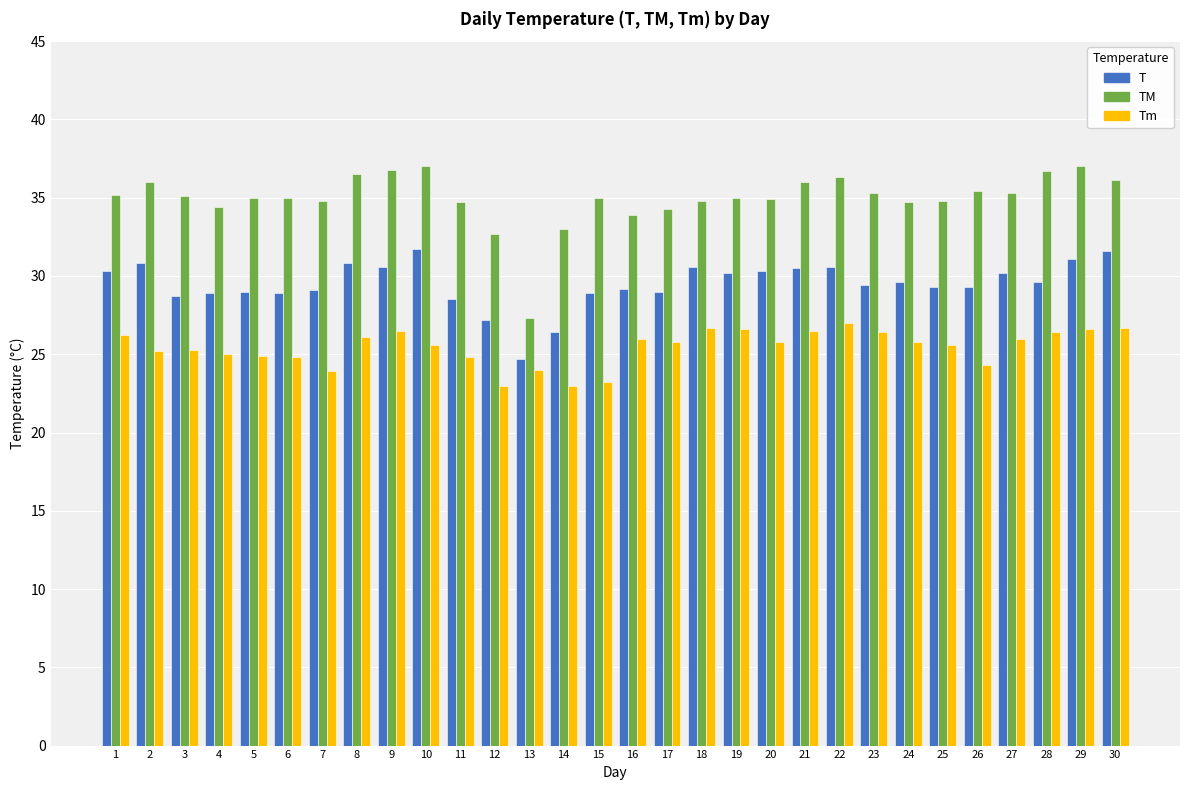

List the series in order of their overall mean, highest first.

TM, T, Tm